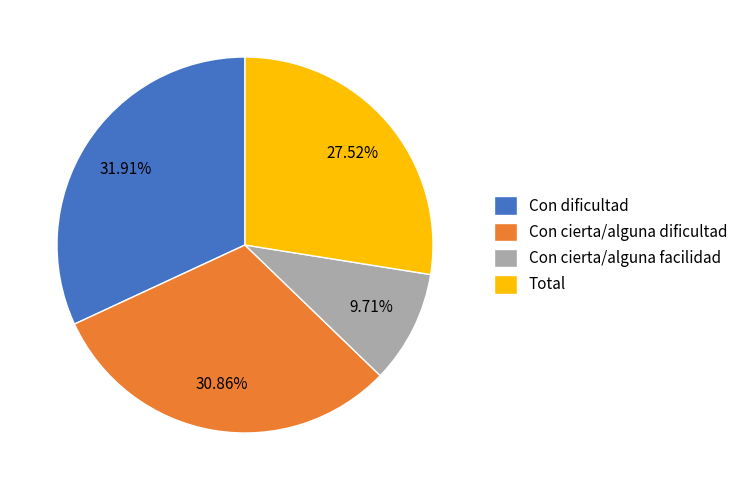

Does Total represent more than half of the total?

No